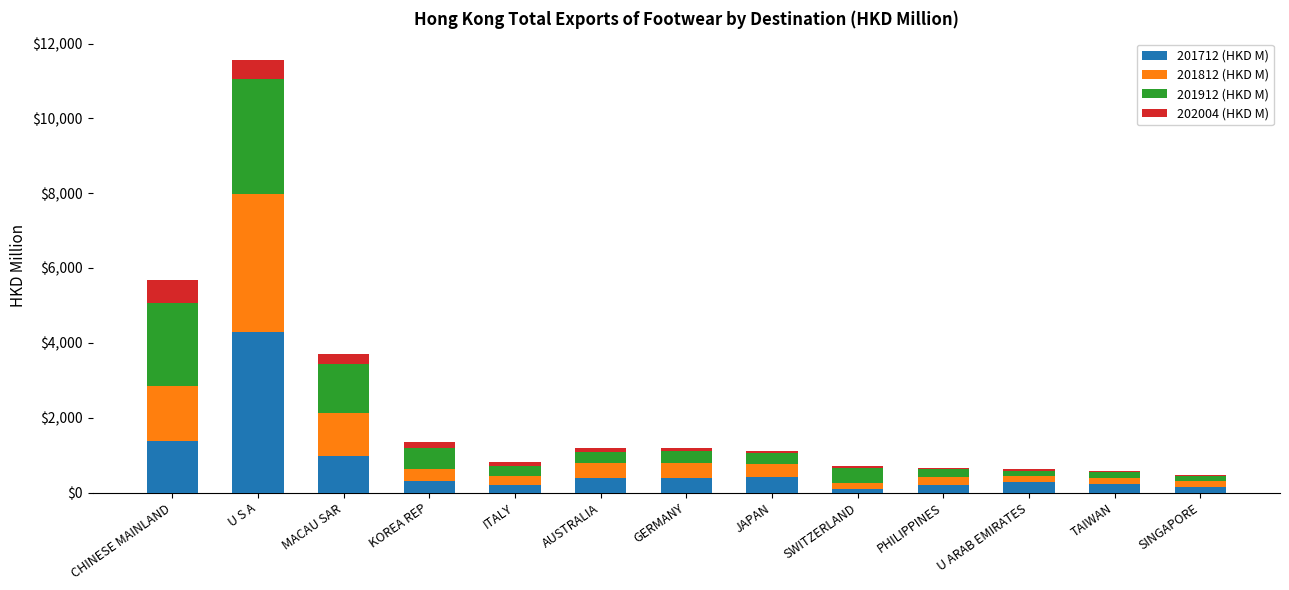

Is it true that 201712 (HKD M) equals 985.9 at MACAU SAR?

True